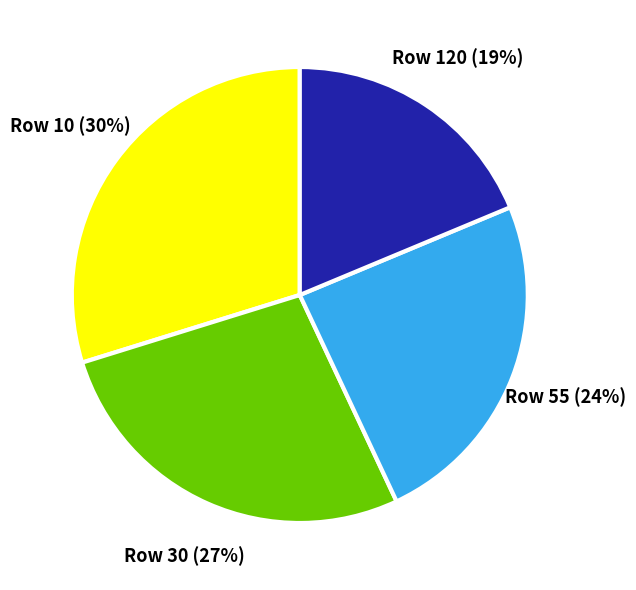

To the nearest percent, what percentage of the pie is Row 120?

19%